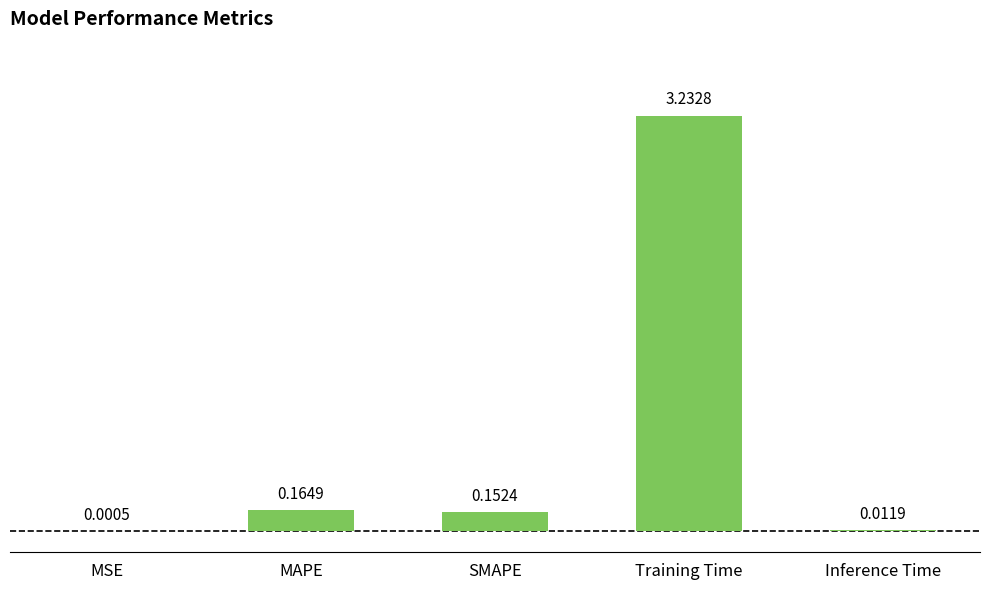

Which has a higher value, MAPE or SMAPE?

MAPE